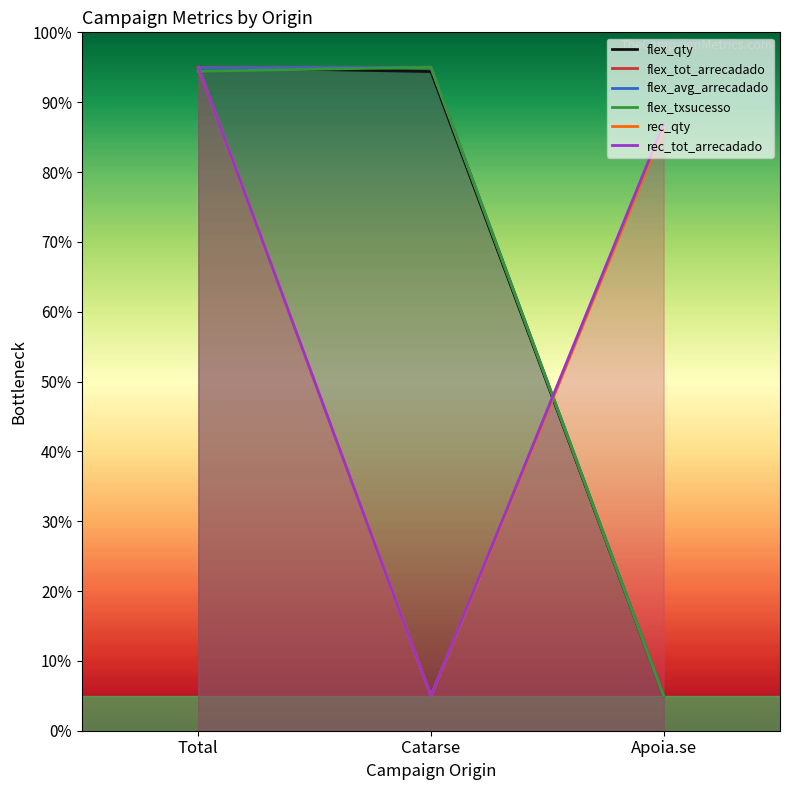

How many values in the rec_tot_arrecadado series are below 86?

1